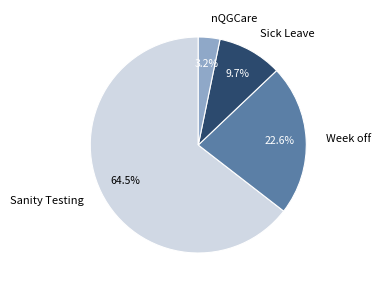

To the nearest percent, what is the average slice percentage?

25%